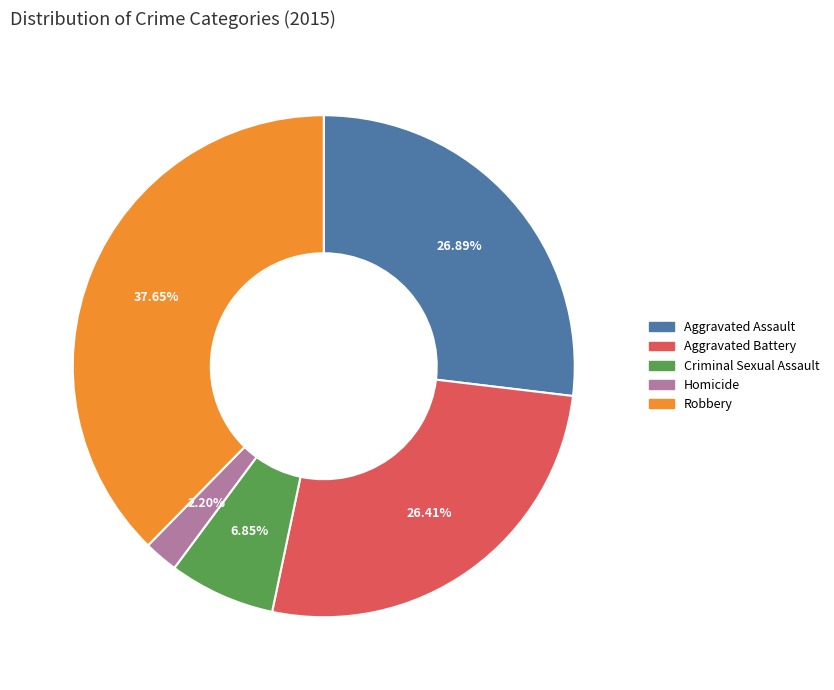

The Aggravated Battery slice represents 26% of the pie. True or false?

True